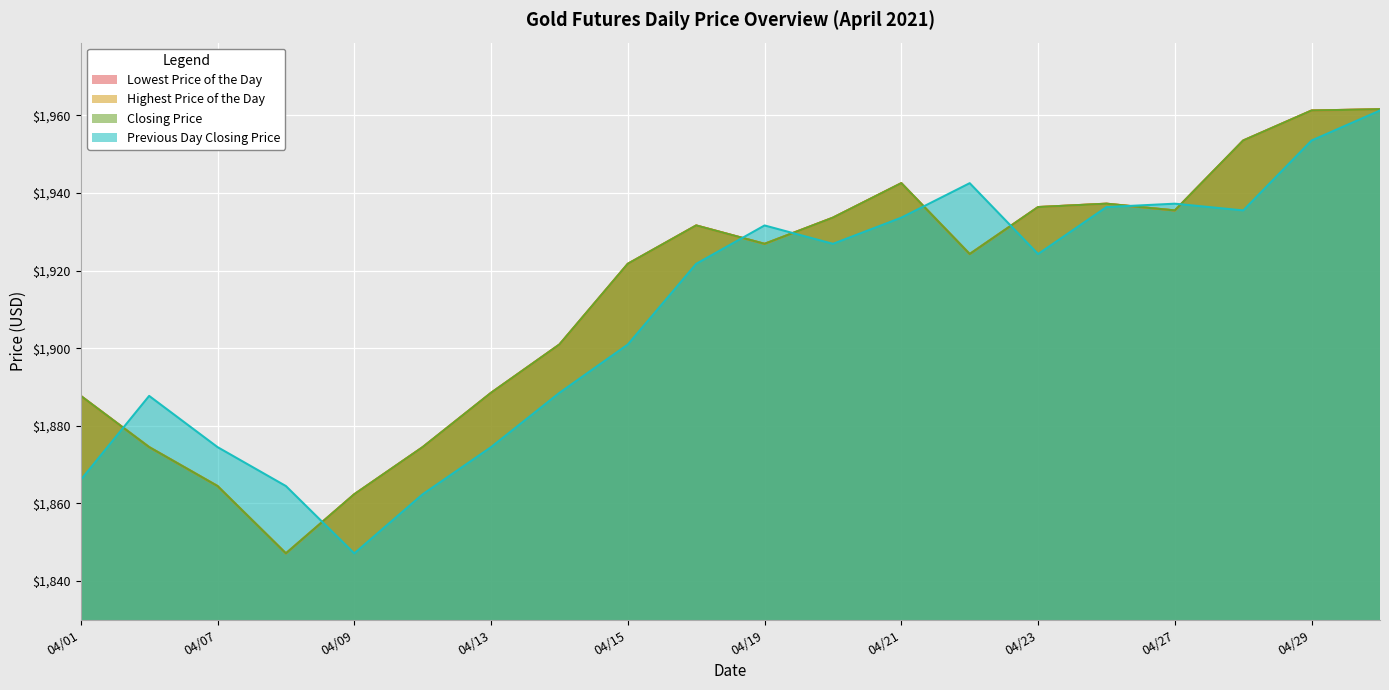

Where does the Previous Day Closing Price series first go above 1924?

04/19